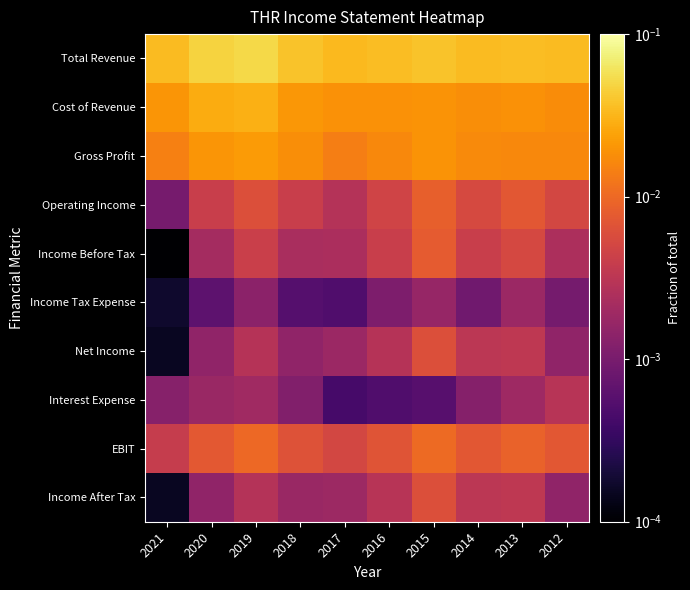

What is the total value across all series at 2013?

0.1